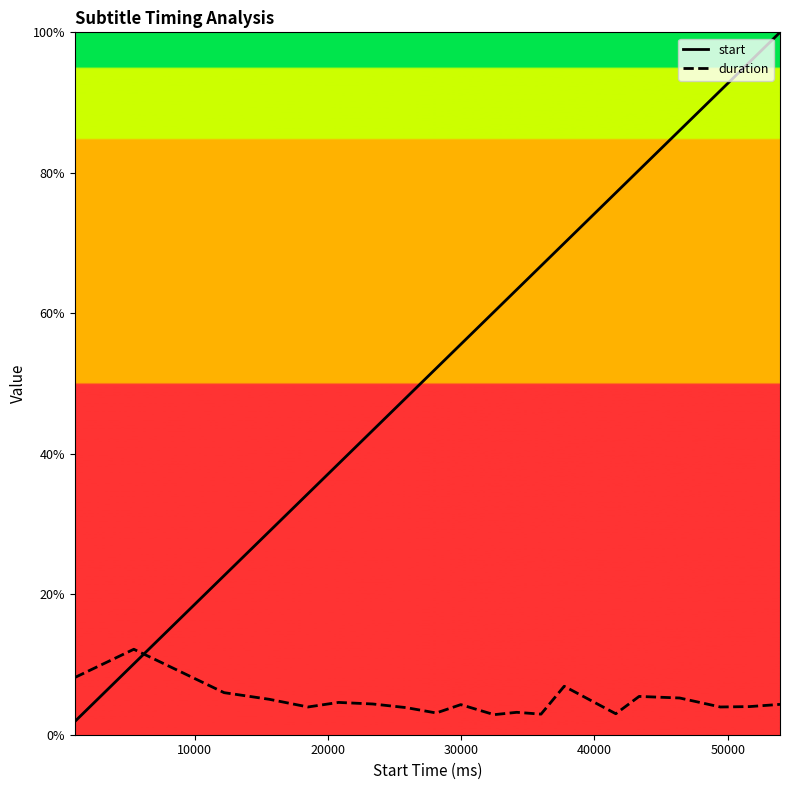

What is the minimum value for duration?

2.9